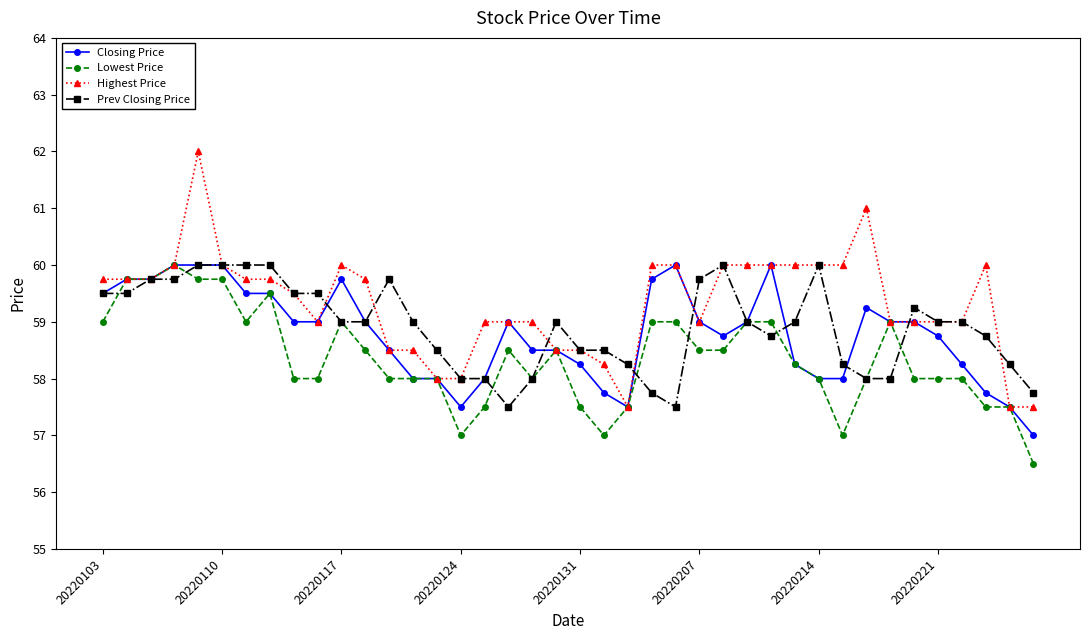

What is the maximum value shown in the chart?

62.0